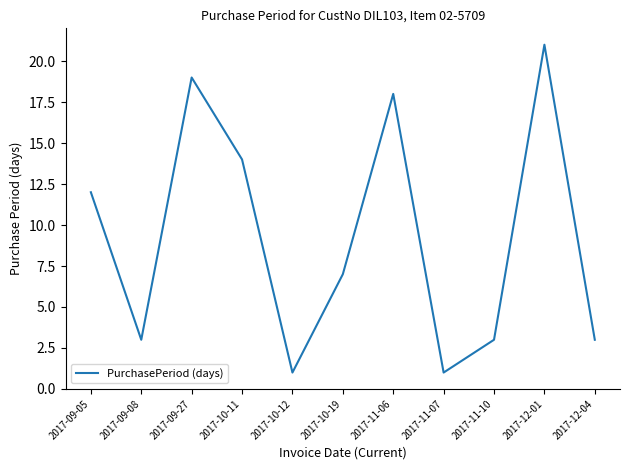

Which label corresponds to the largest value in the chart?

2017-12-01